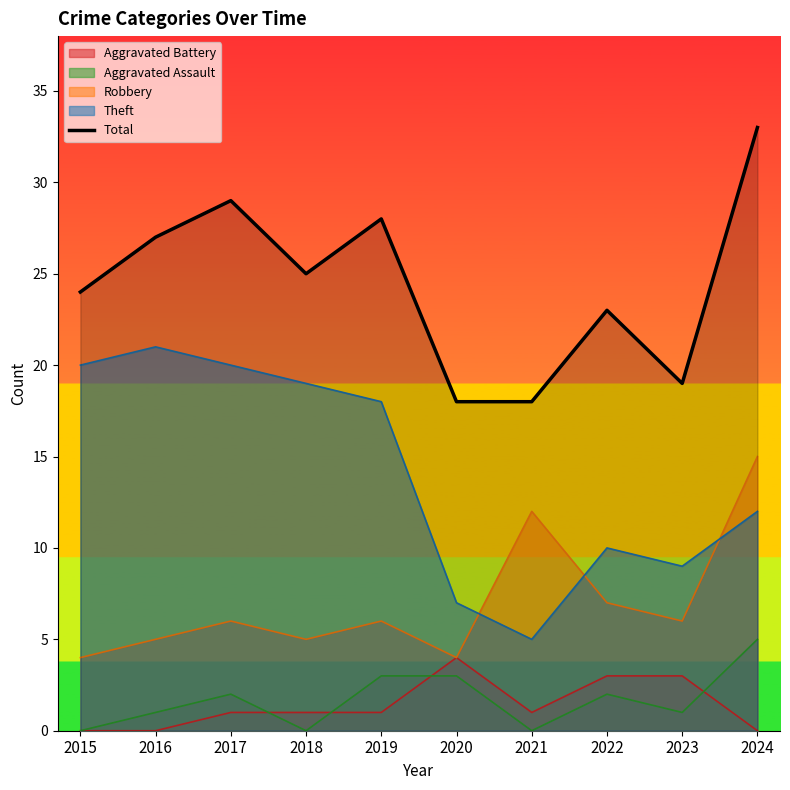

True or false: the data shows 35 at 2022.

False